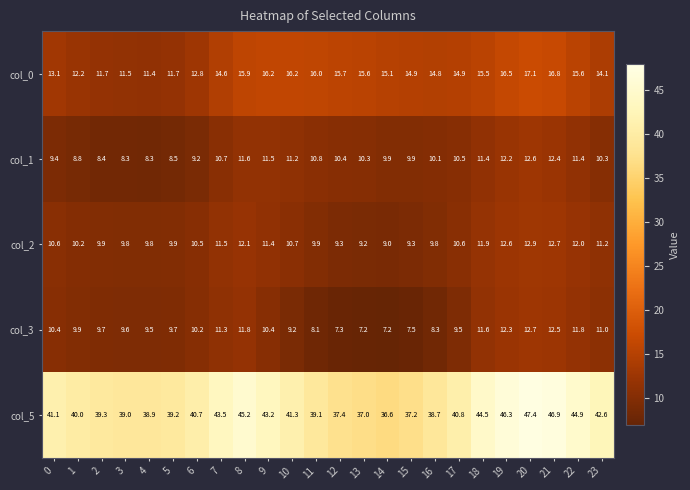

The col_5 series shows 60.5 at 4. True or false?

False